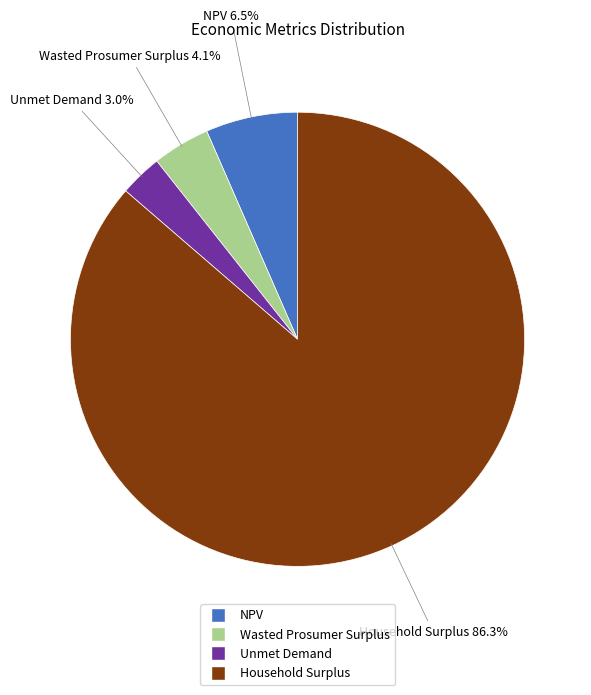

What is the largest slice in the pie chart?

Household Surplus